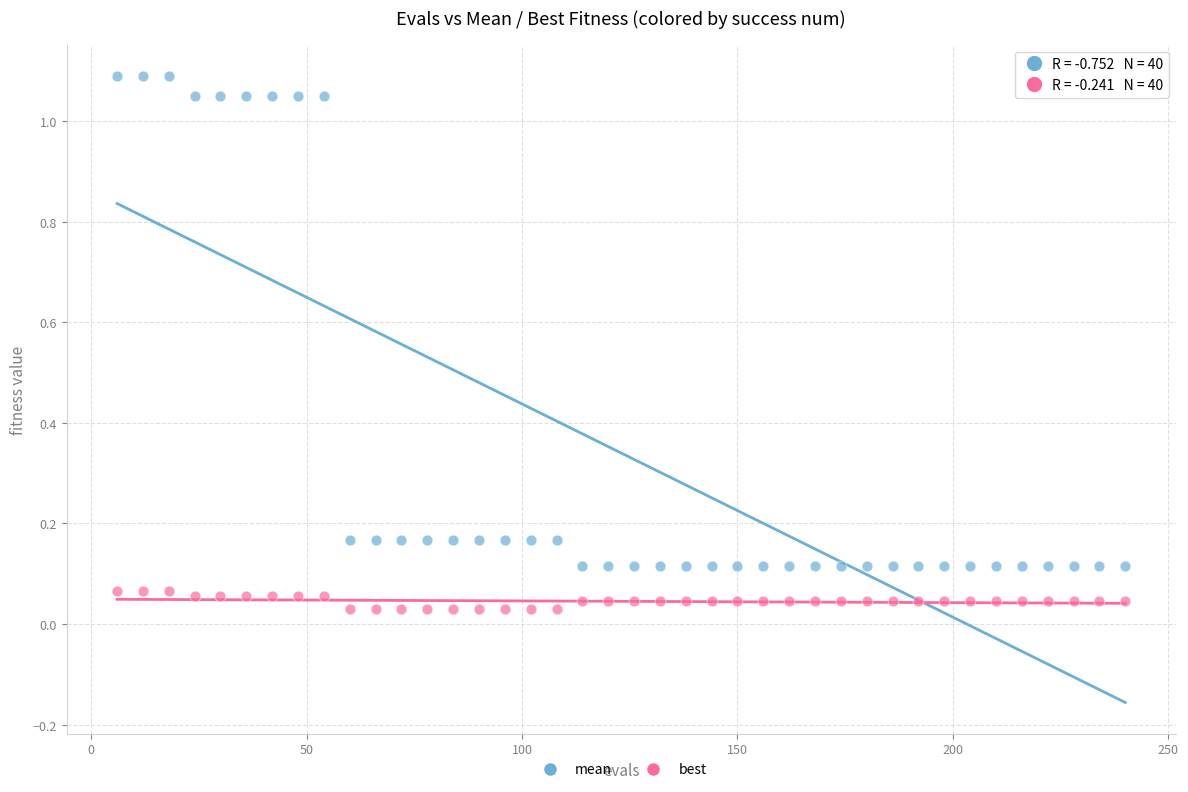

Across all data points, what is the range of X values (max minus min)?

234.0